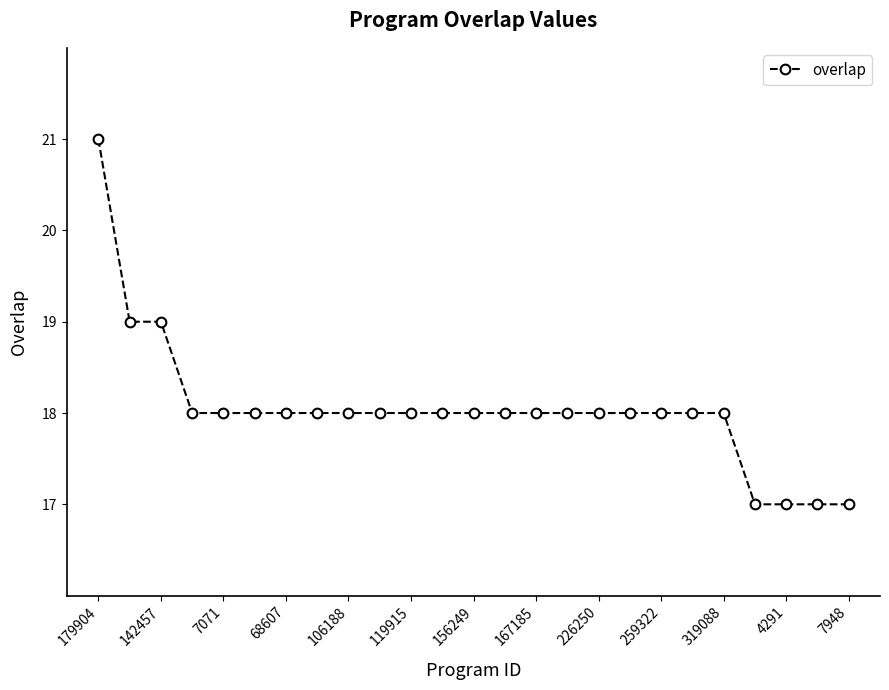

What is the average value?

18